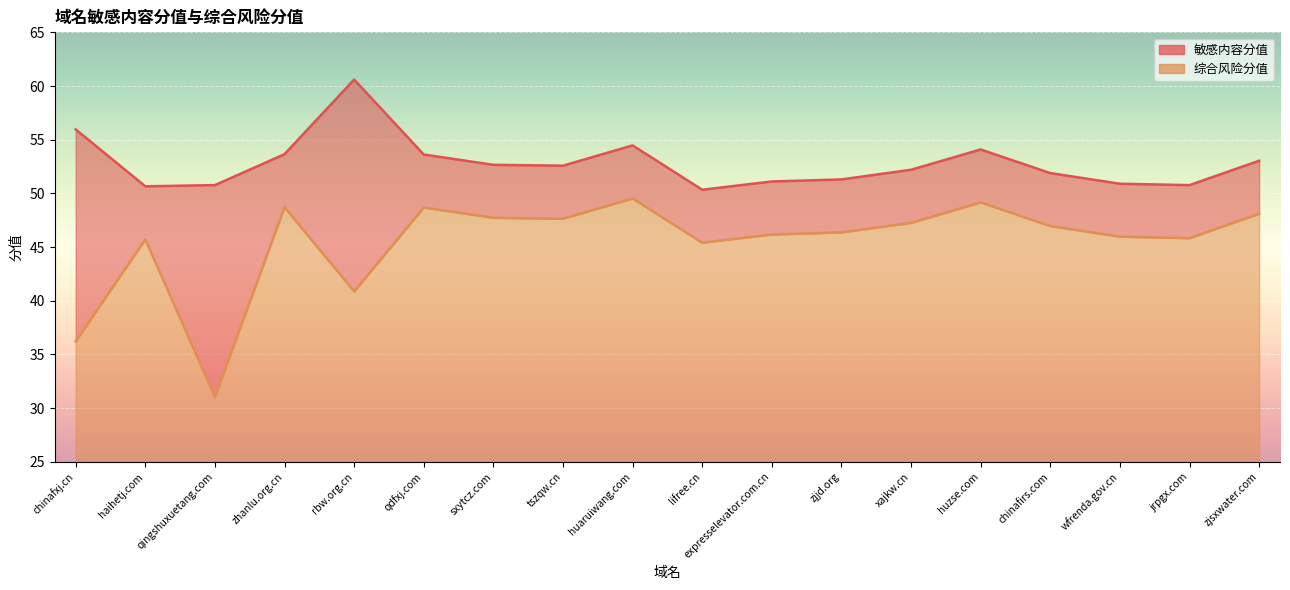

Which category has the lowest value across all series?

qingshuxuetang.com